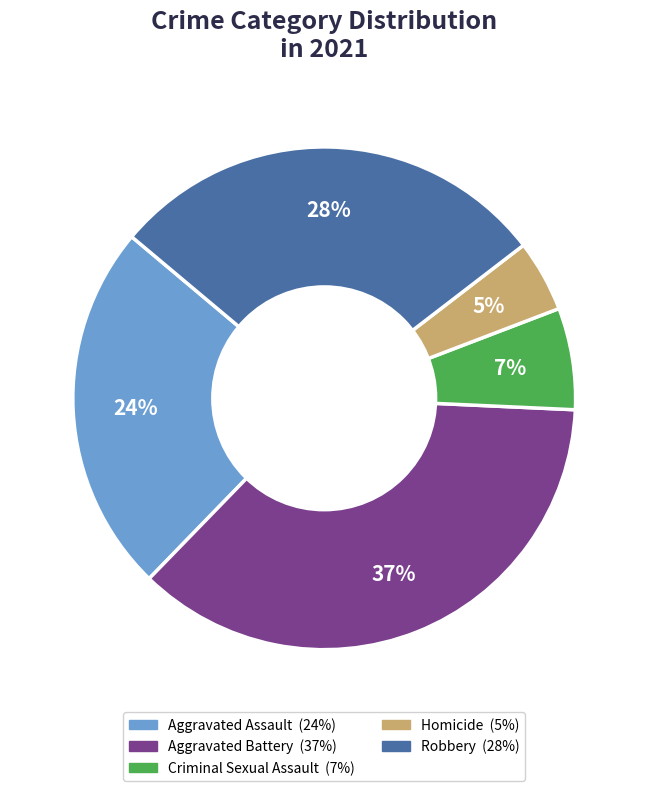

The Robbery slice represents 20% of the pie. True or false?

False